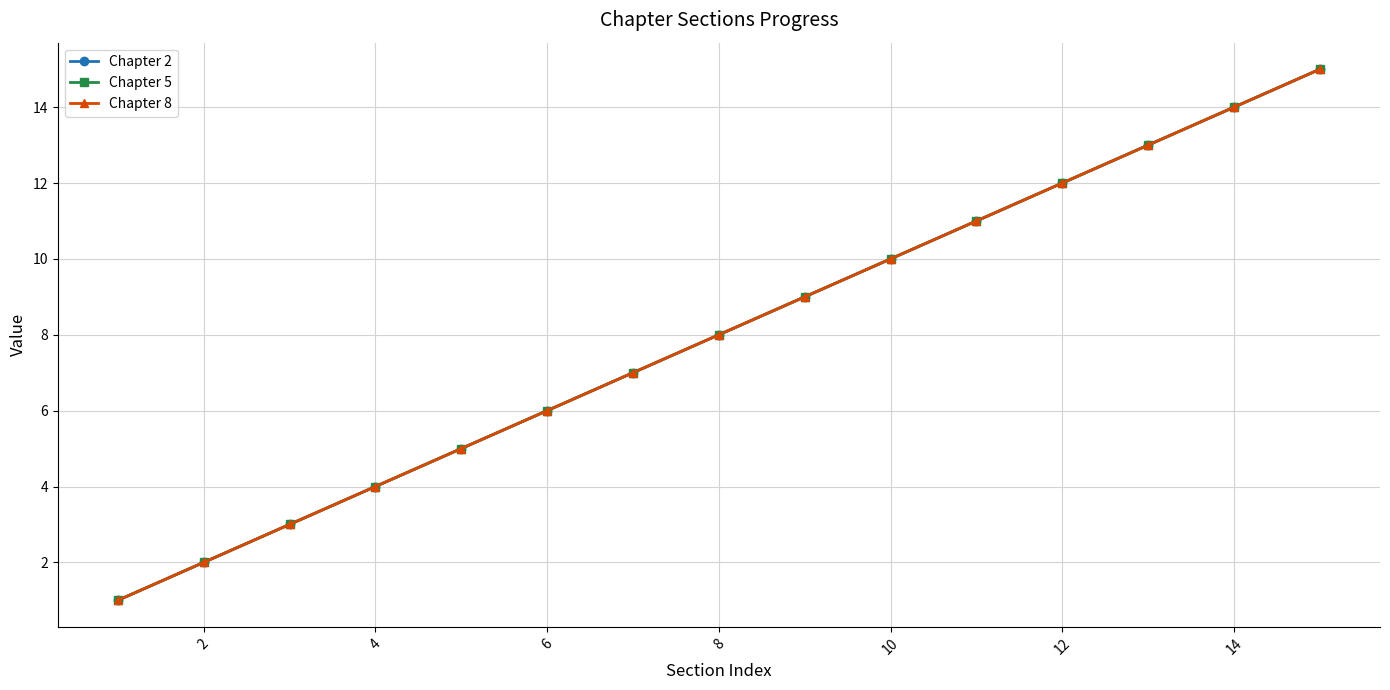

What is the greatest value displayed?

15